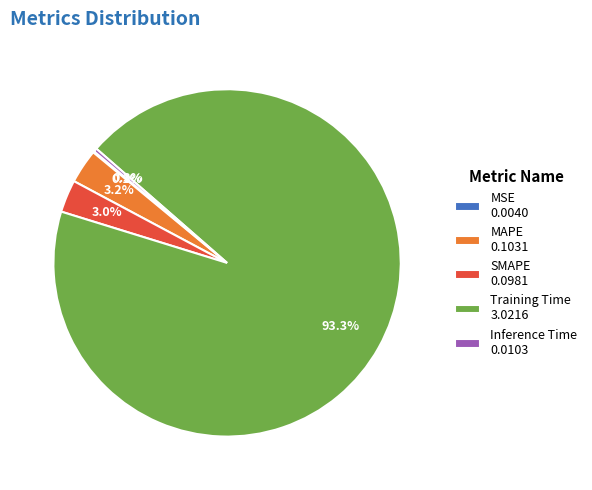

Is the sum of Training Time and SMAPE greater than half?

Yes